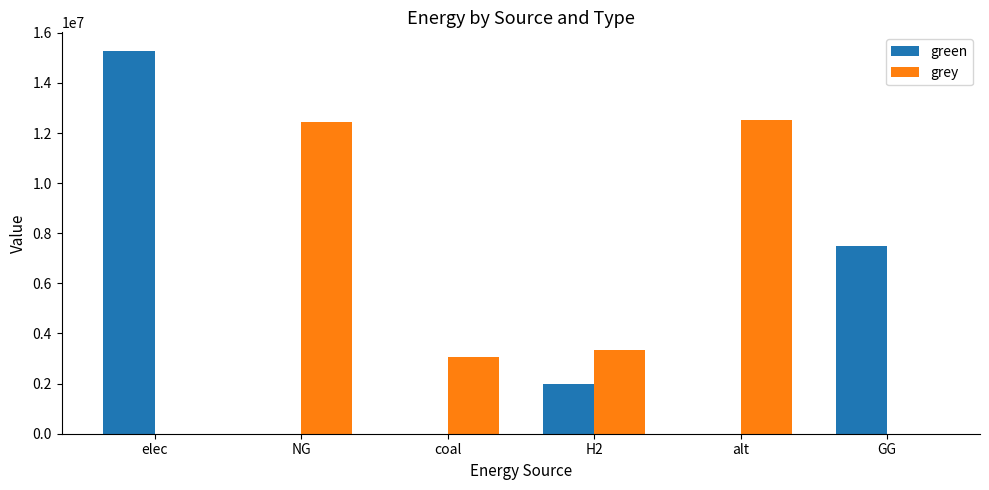

What is the approximate value of green at GG?

7500000.0